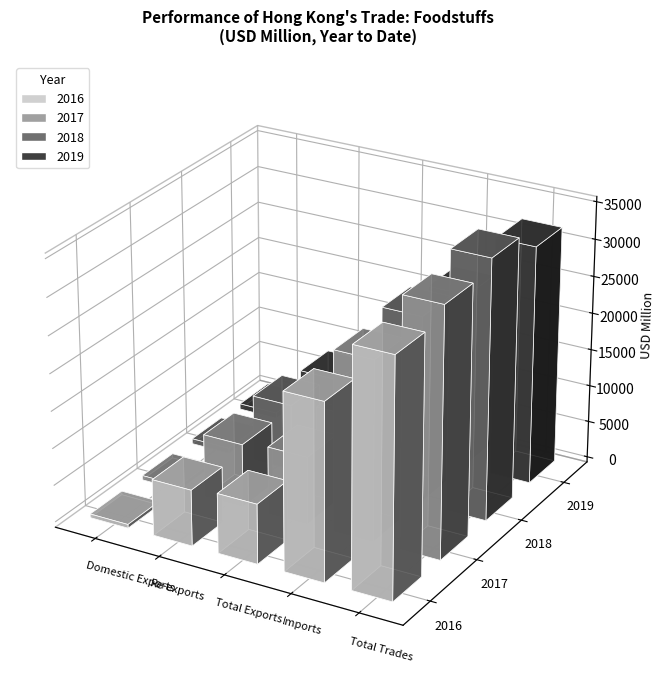

What is the difference between the highest and lowest values at Total Trades?

3103.3